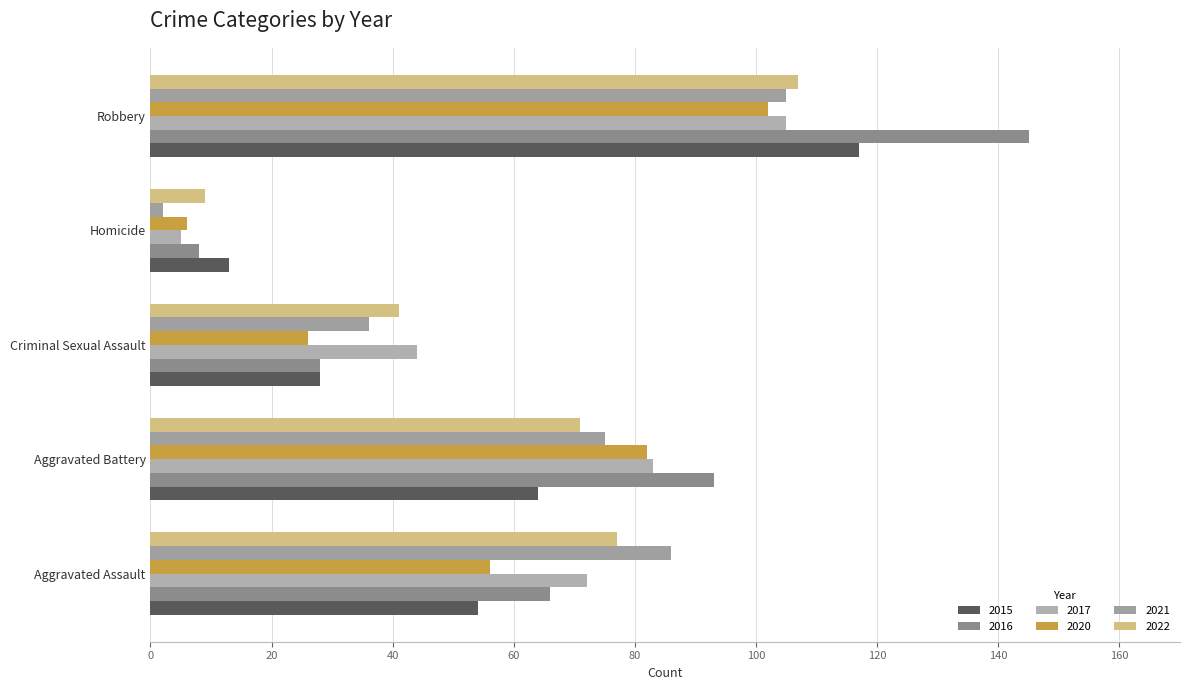

What is the smallest value displayed?

2